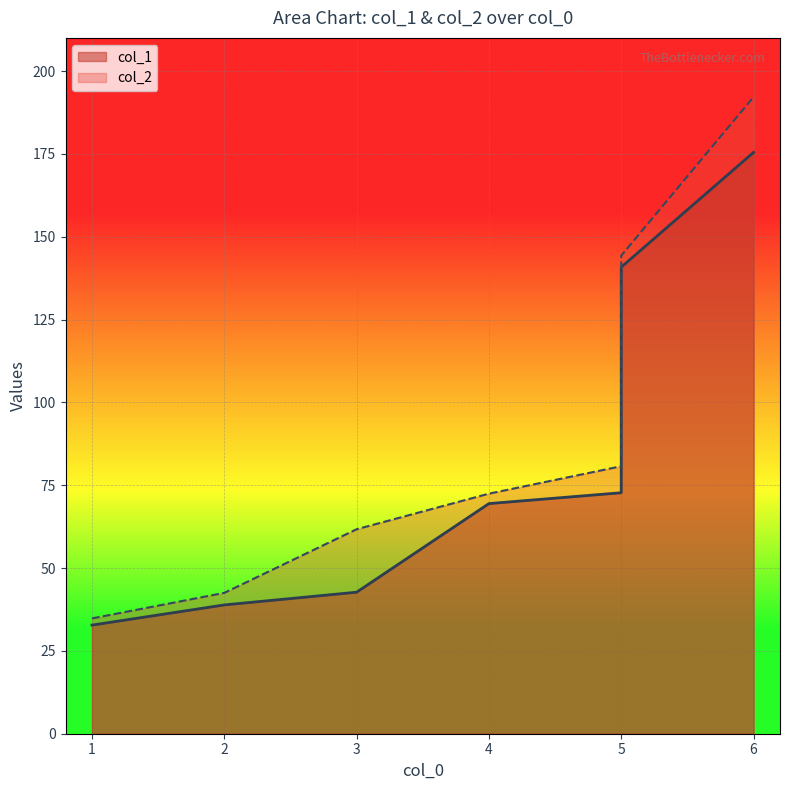

How many lines are shown in the chart?

2